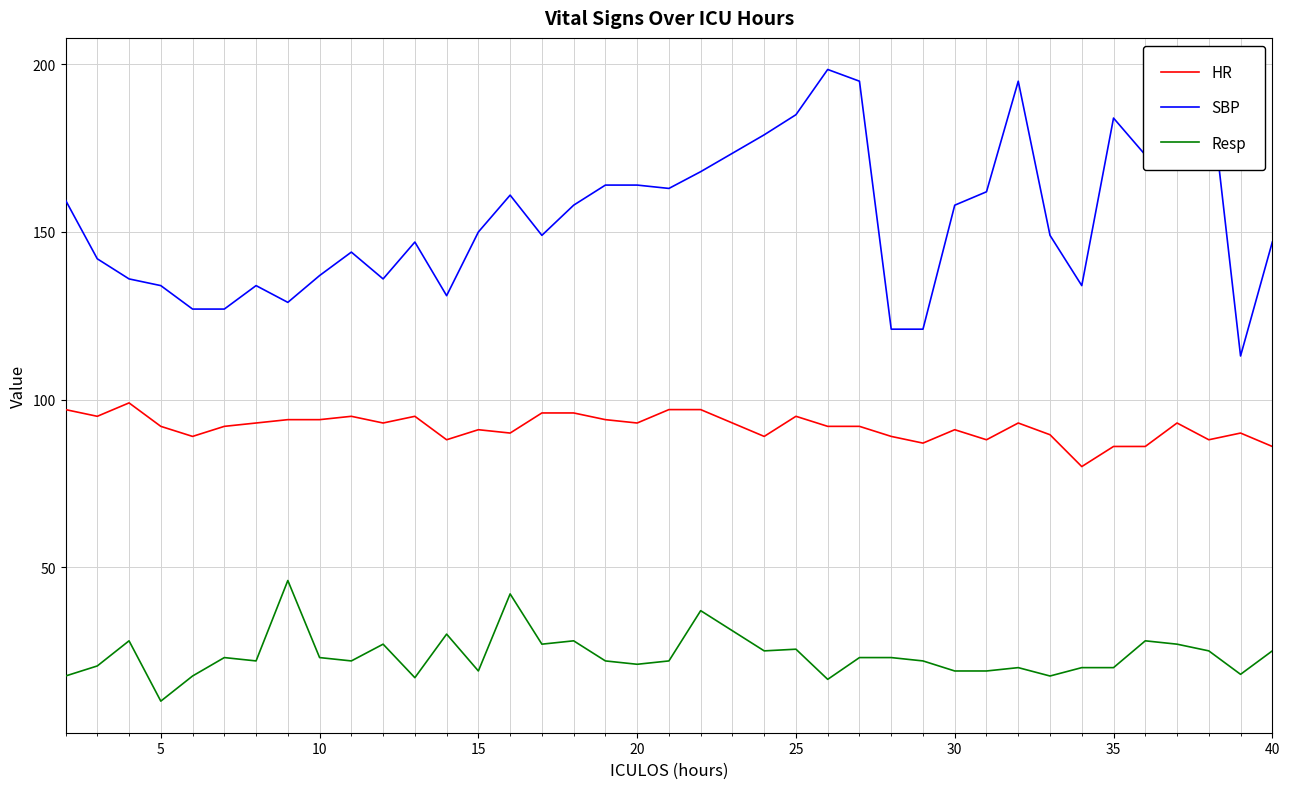

Which series has the largest range (max minus min)?

SBP